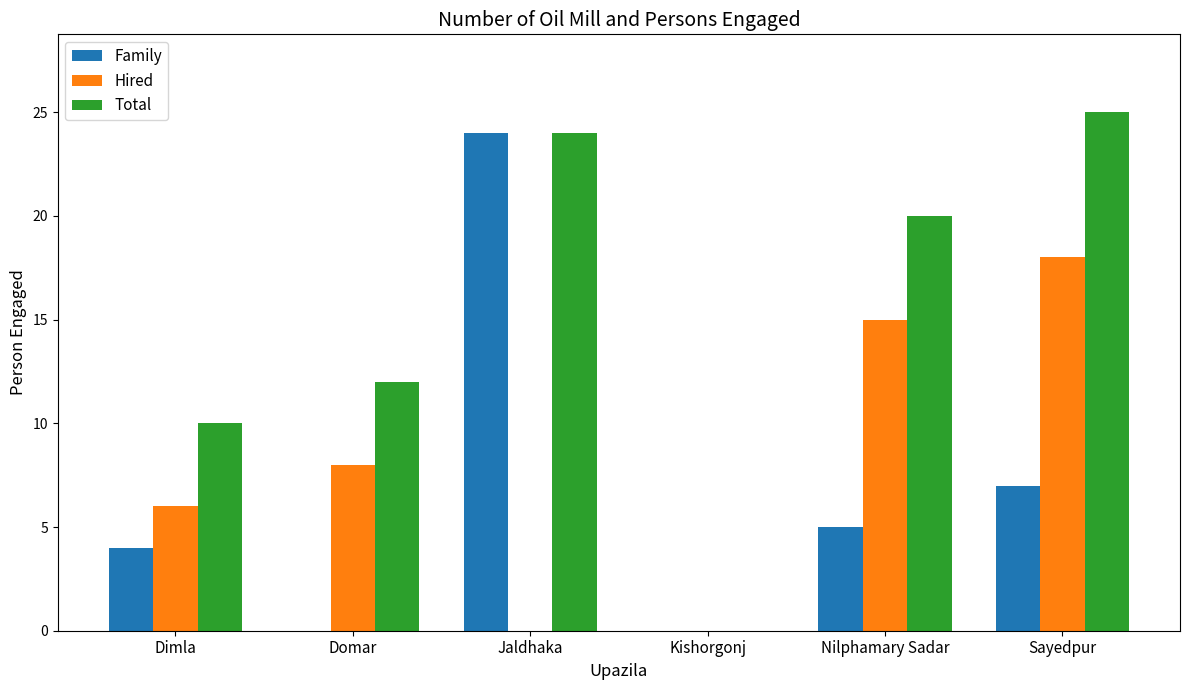

Between Jaldhaka and Nilphamary Sadar, which series saw the biggest shift?

Family